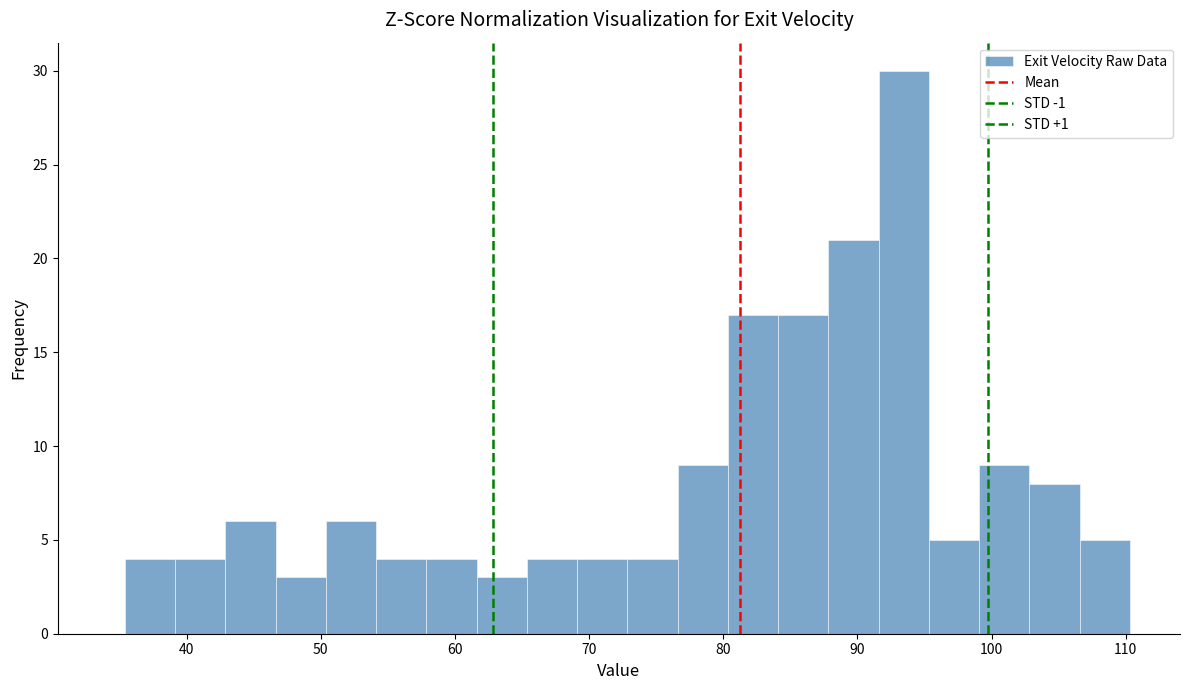

Around what value on the x-axis is the tallest bar? Give the approximate position of its centre, as read against the axis.

93